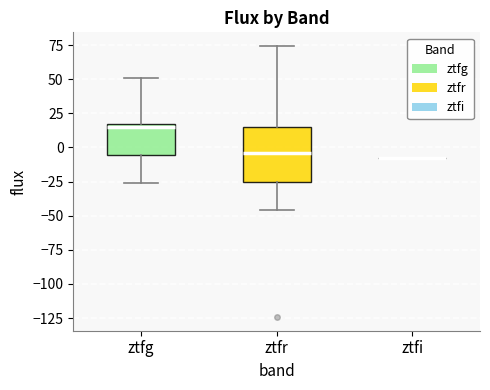

Which box is the tallest, from its lower edge to its upper edge?

ztfr